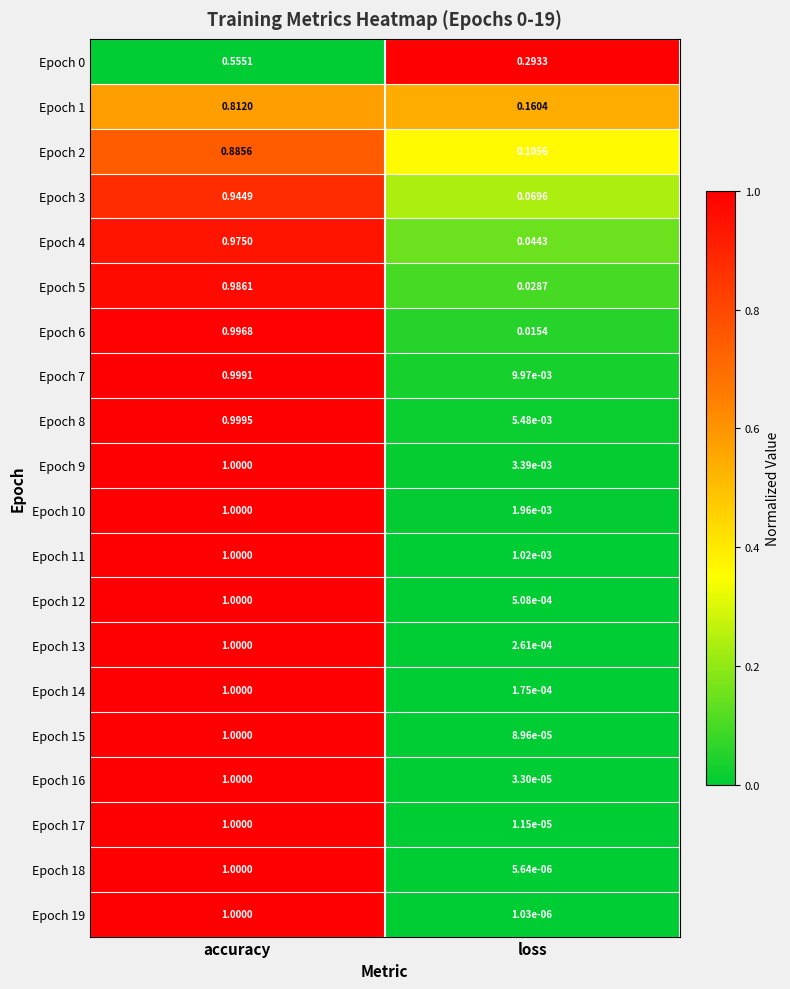

What is the total value across all series at accuracy?

19.2